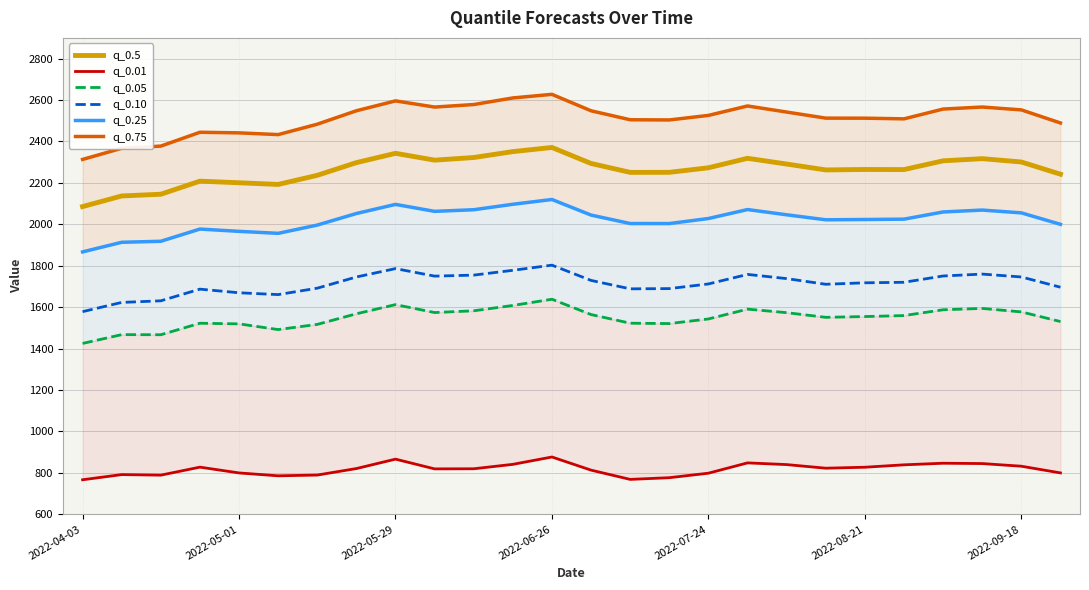

True or false: q_0.75 and q_0.05 intersect in this chart.

False